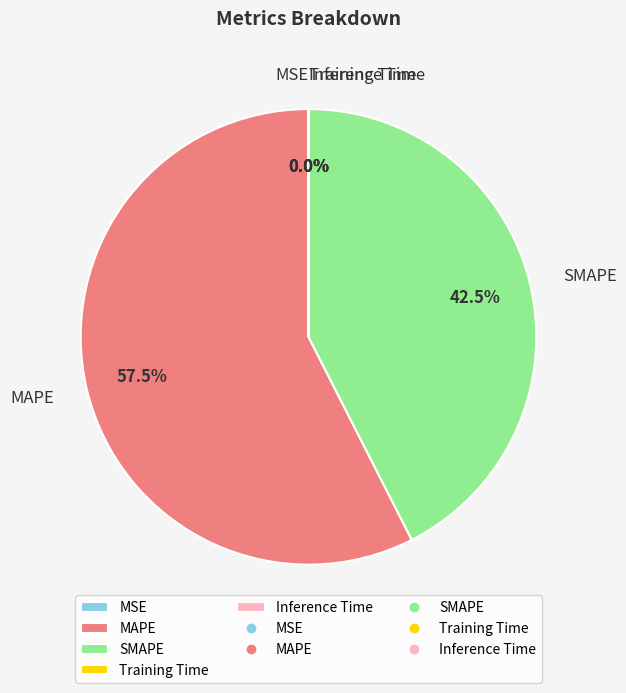

Combined, what portion of the pie is MAPE and SMAPE?

100.0%